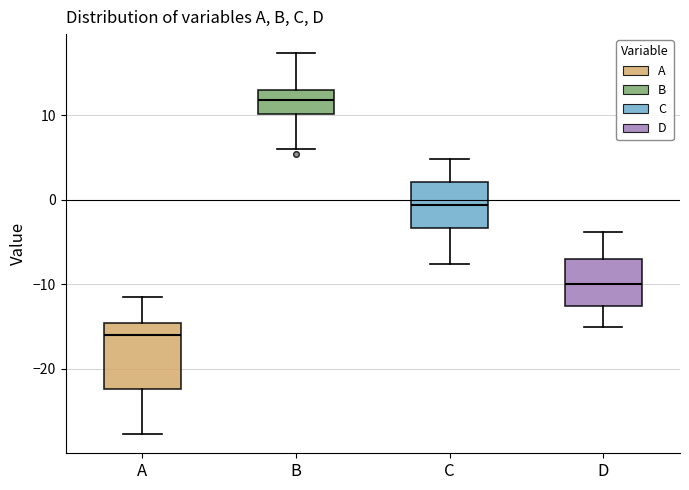

Reading left to right, transcribe this box plot: for each box, give where its median line is, the range the box spans, and where its two whiskers end, as read against the y-axis. The values are not printed on the chart, so give them approximately, as read against the axis.

A: median -16, box -22 to -15, whiskers -28 to -11
B: median 12, box 10 to 13, whiskers 6 to 17
C: median -1, box -3 to 2, whiskers -8 to 5
D: median -10, box -13 to -7, whiskers -15 to -4